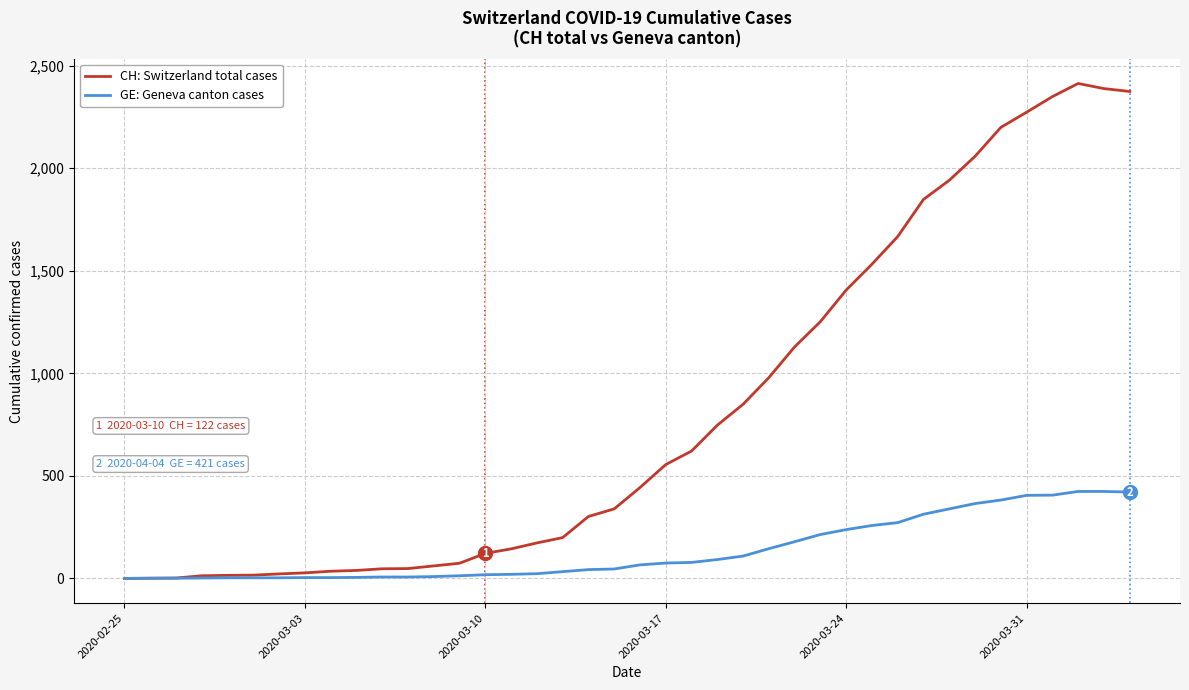

What is the maximum value for GE: Geneva canton cases?

424